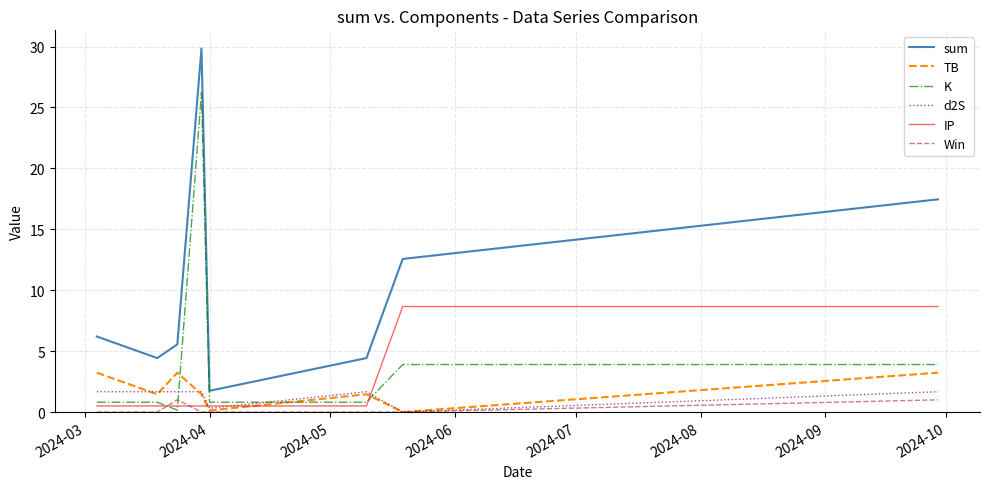

True or false: sum and K cross at least once.

False